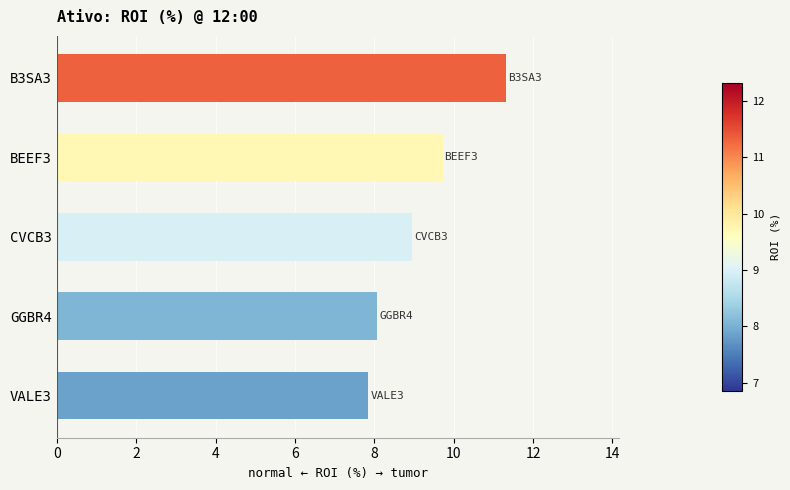

True or false: the data shows 3.5 at B3SA3.

False